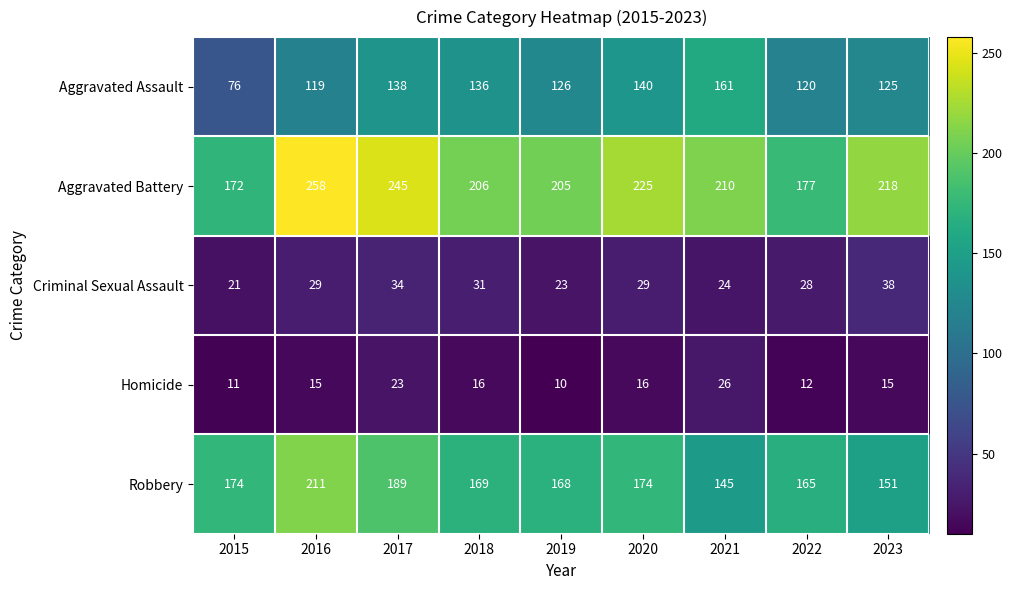

What is the sum of the Aggravated Battery values at 2023 and 2016?

476